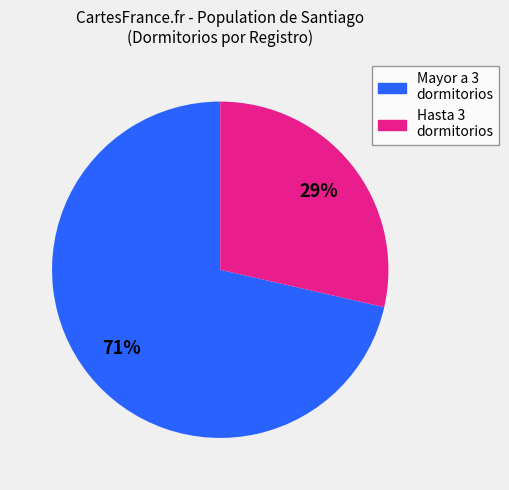

To the nearest percent, what is the average slice percentage?

50%